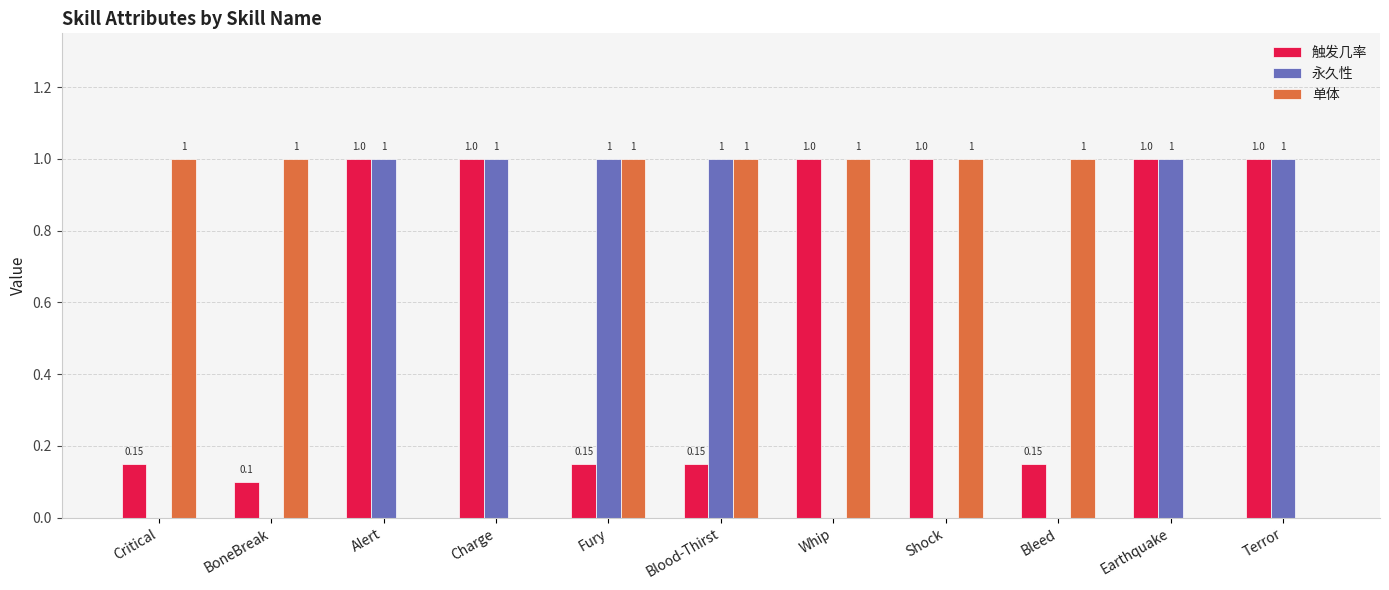

True or false: 单体 has a value of 1.5 at Fury.

False